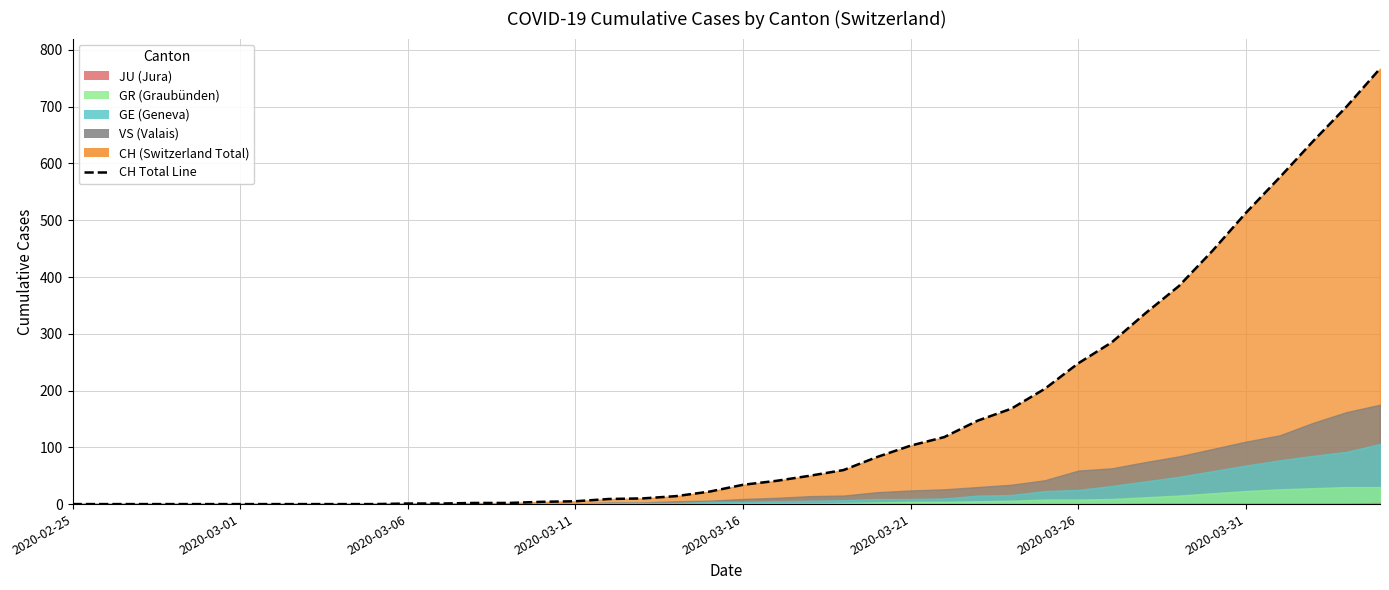

What is the value of the 40th point from the left?

767